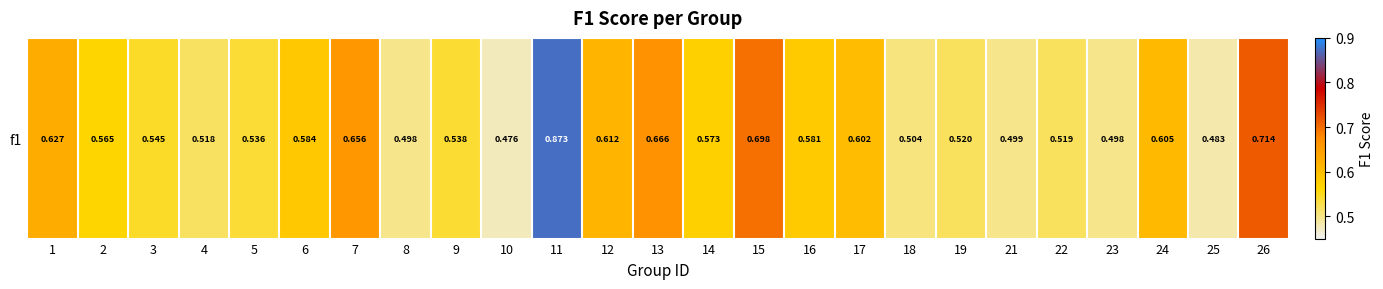

How many series are shown in this chart?

1